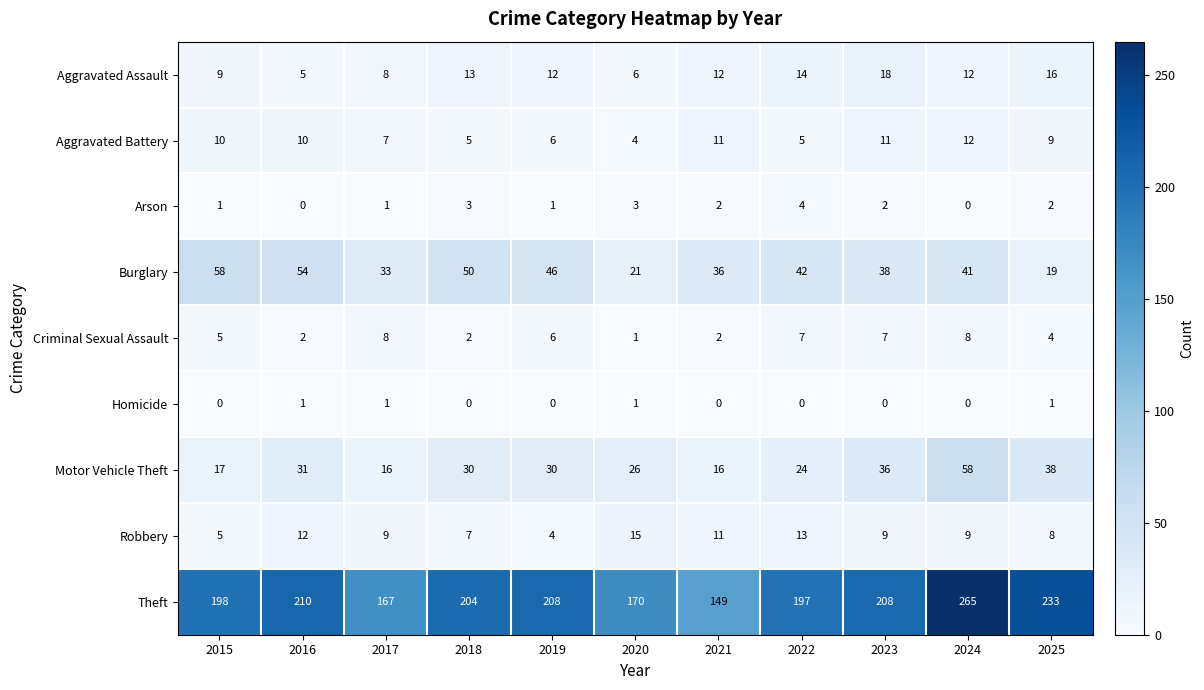

Which series has the largest range (max minus min)?

Theft